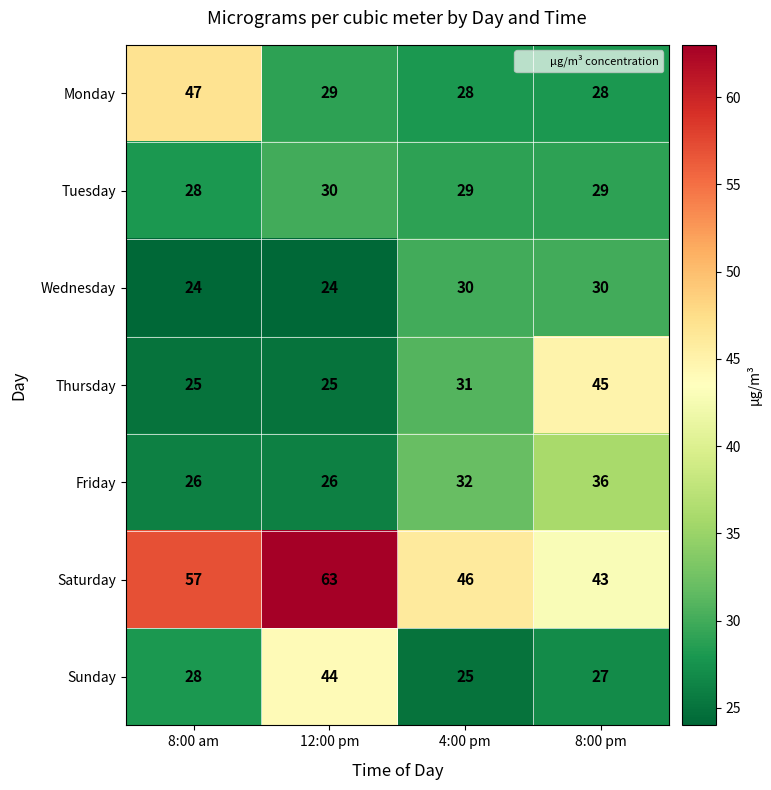

What is the sum of the Tuesday values at 12:00 pm and 4:00 pm?

59